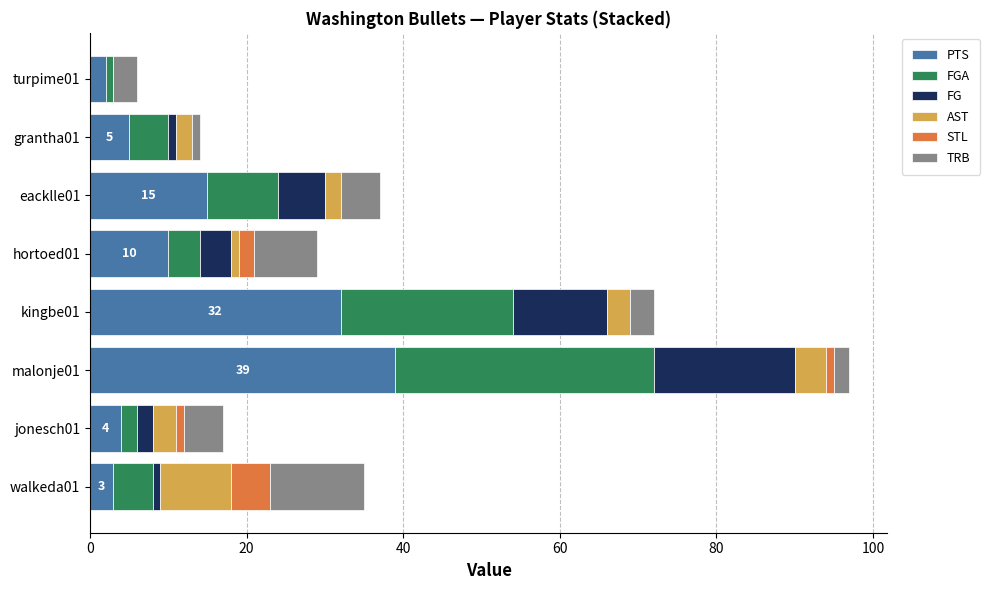

What is the sum of all PTS values?

110